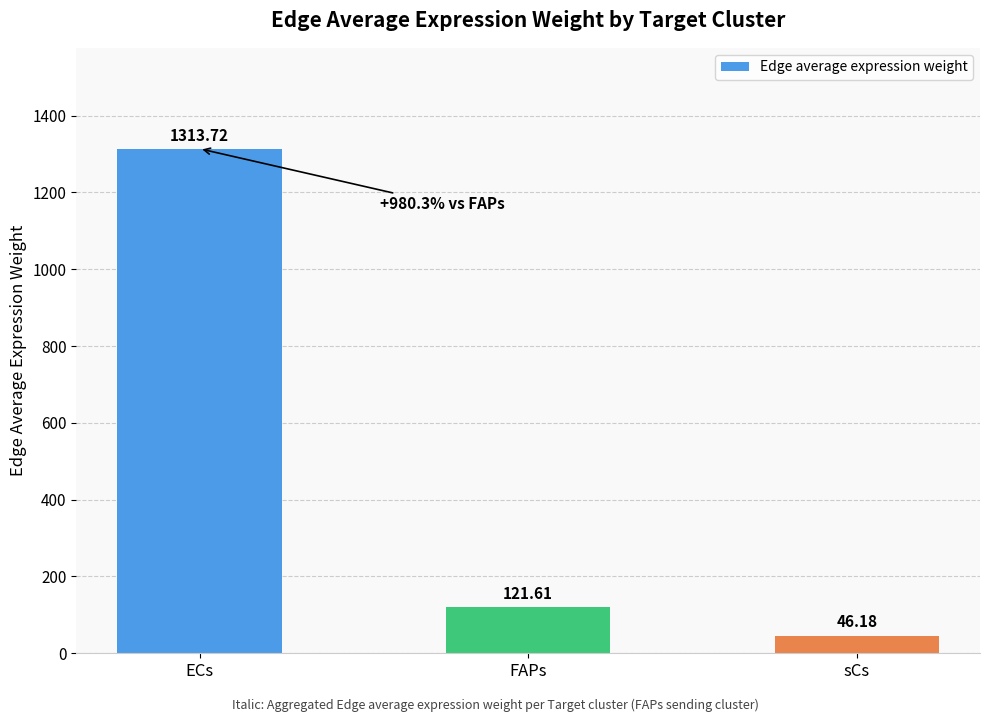

How many bars are there in total?

3